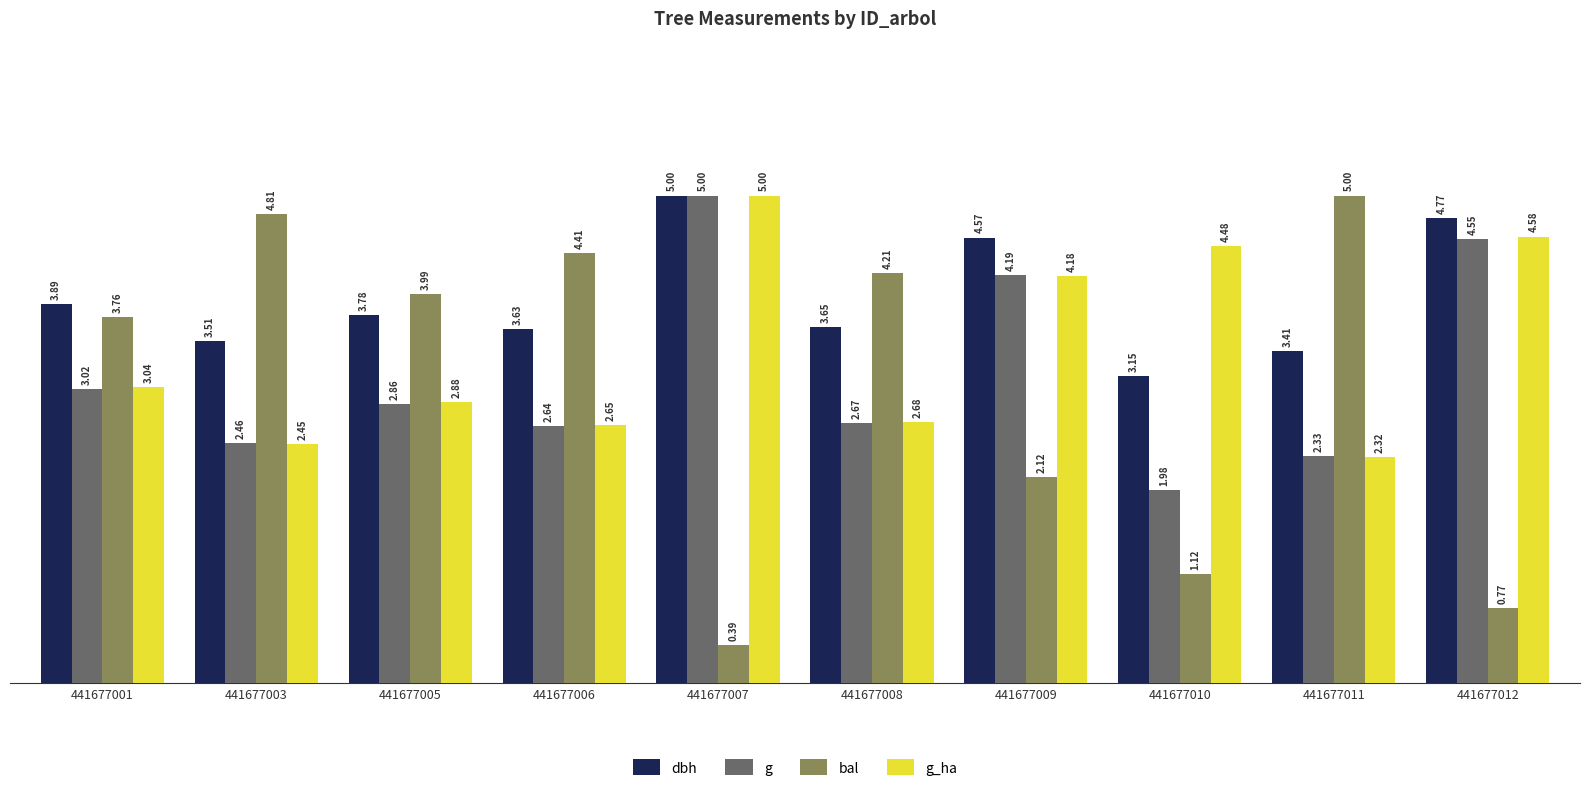

Rank the categories by g value from highest to lowest.

441677007, 441677012, 441677009, 441677001, 441677005, 441677008, 441677006, 441677003, 441677011, 441677010